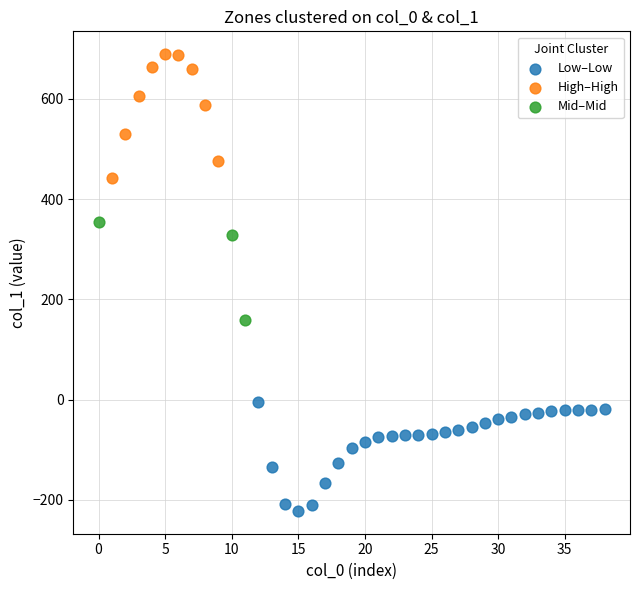

Which series contains the lowest Y value?

Low–Low